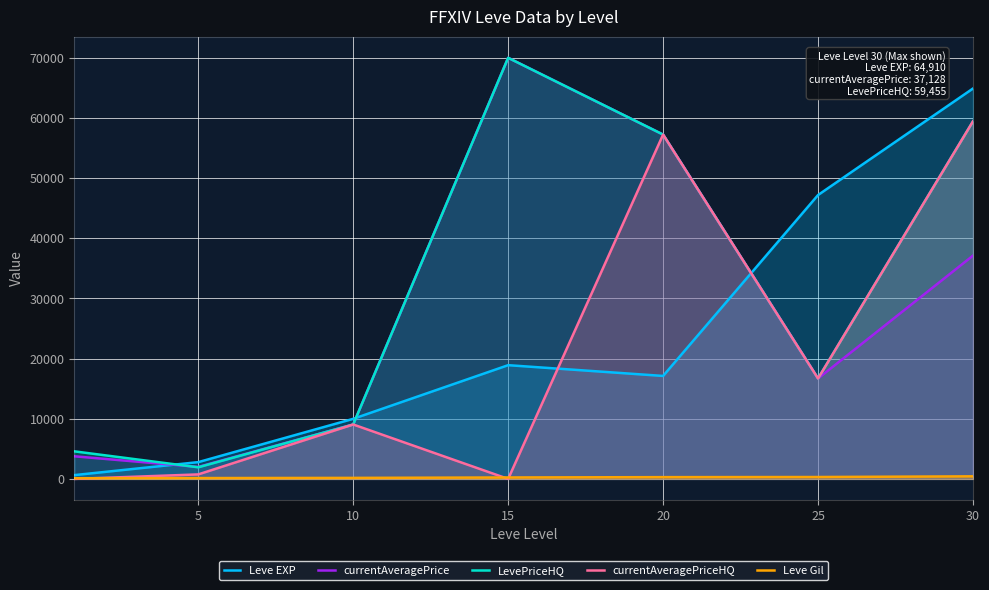

What is the total value across all series at 0?

9090.5